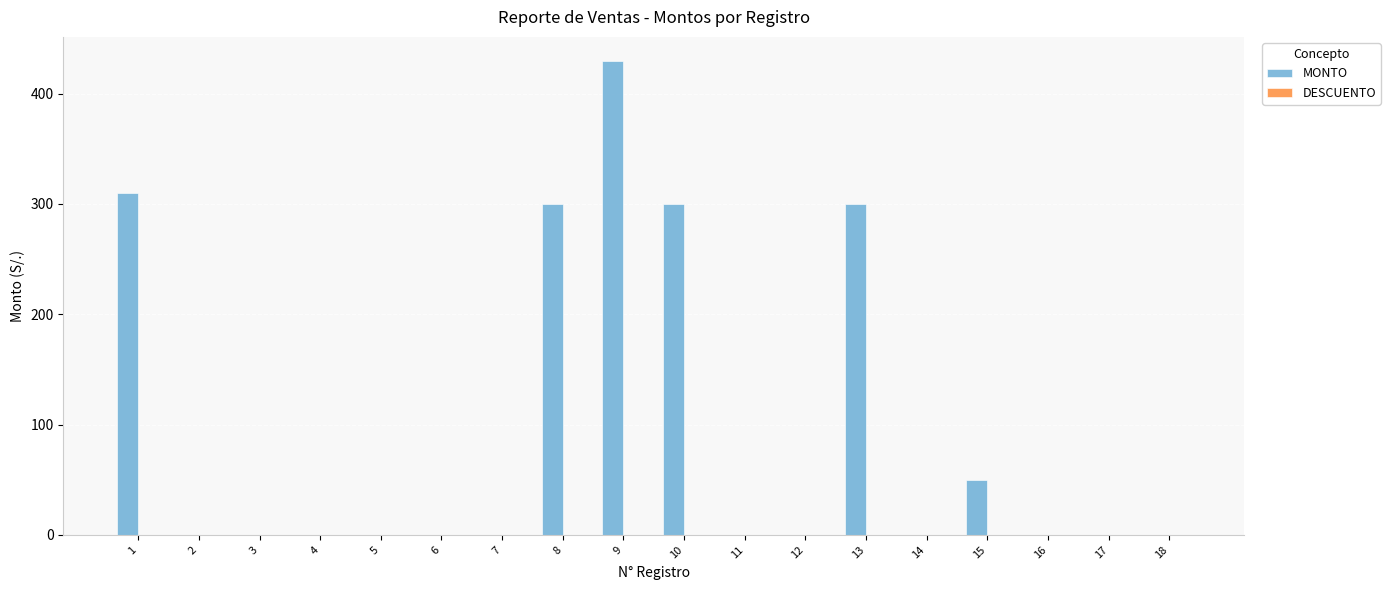

What is the greatest value displayed?

430